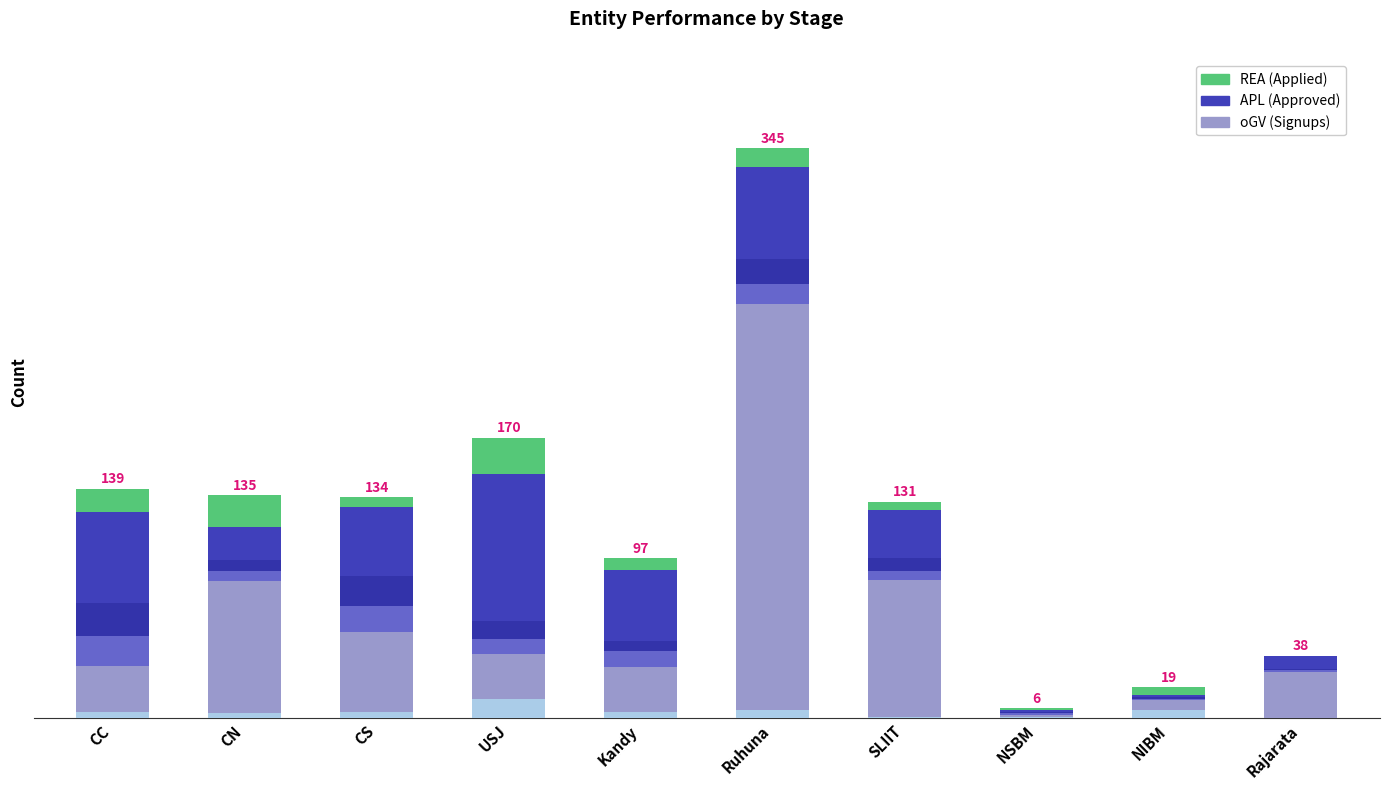

Does the chart contain stacked bars?

Yes